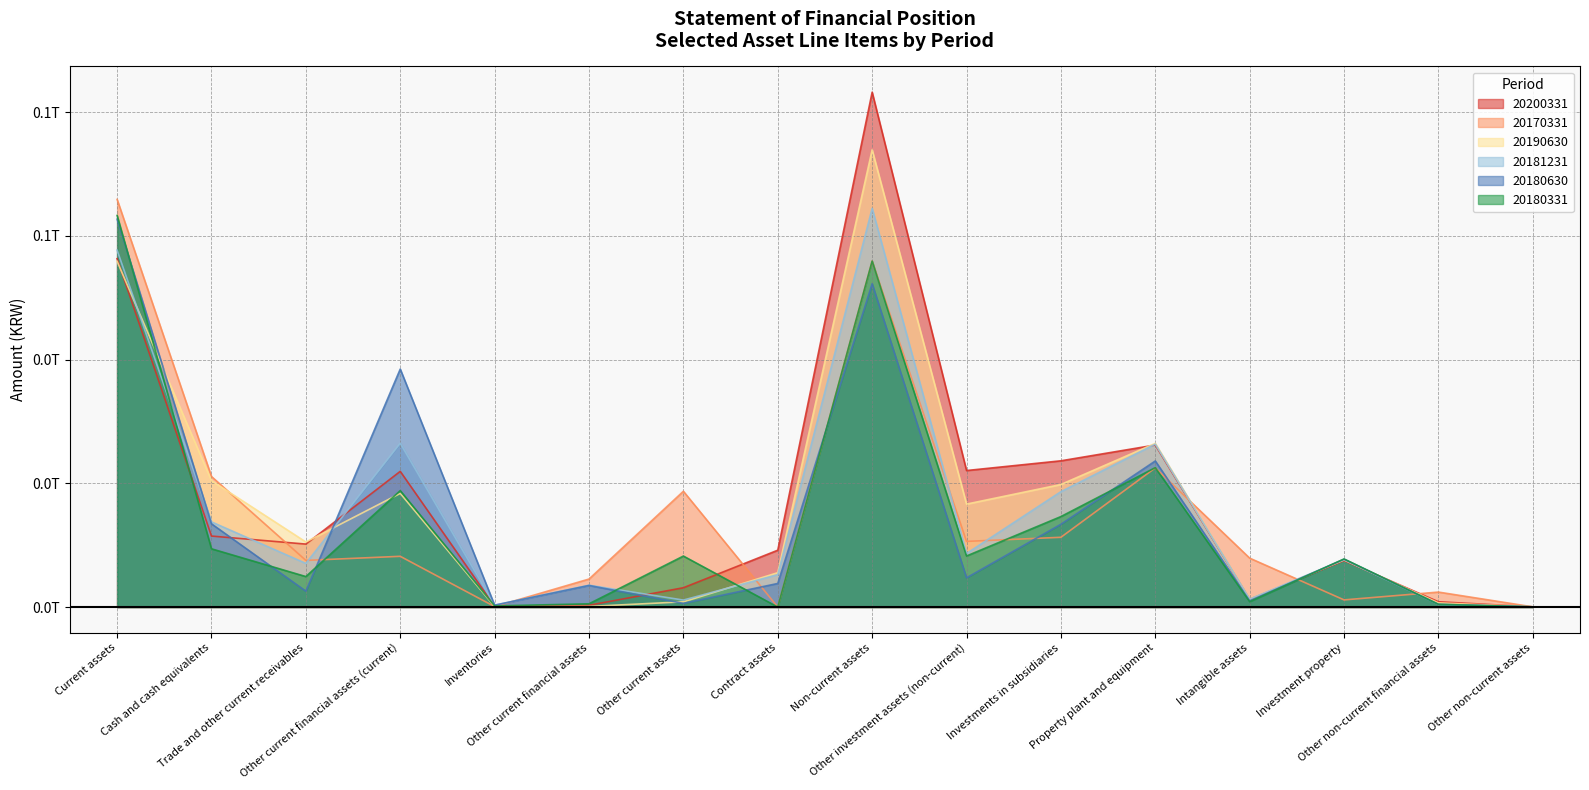

What is the difference between the maximum and second lowest values in the 20200331 series?

83088309372